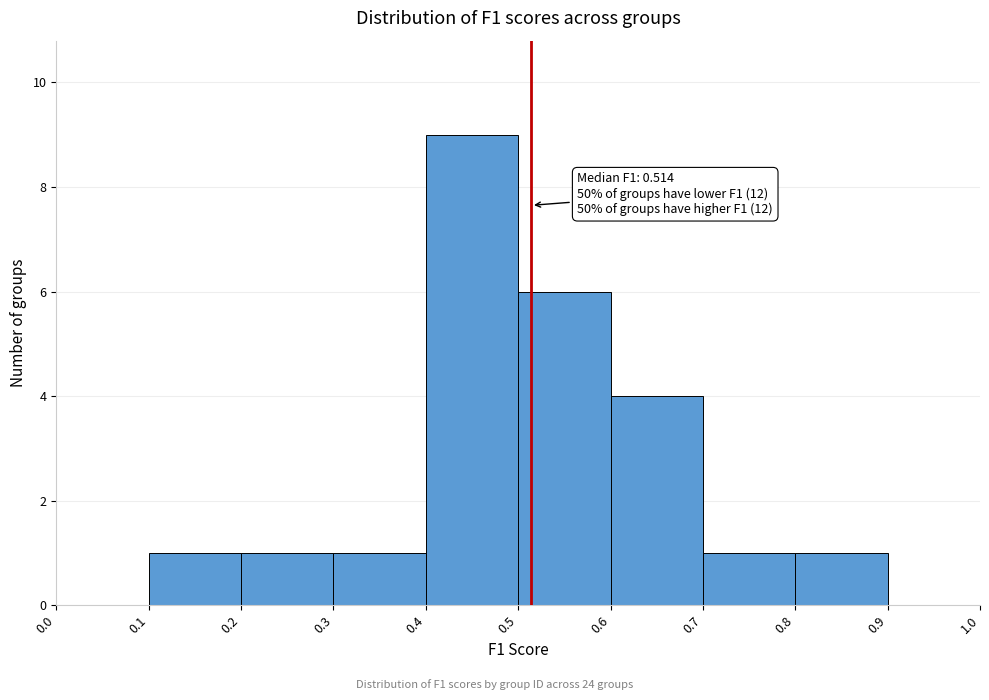

Which range on the x-axis has the tallest bar?

0.4 to 0.5